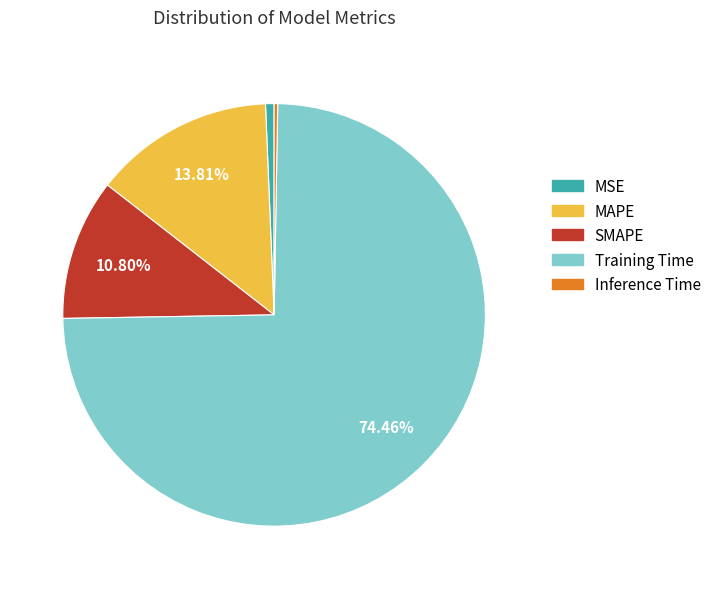

What is the largest slice in the pie chart?

Training Time